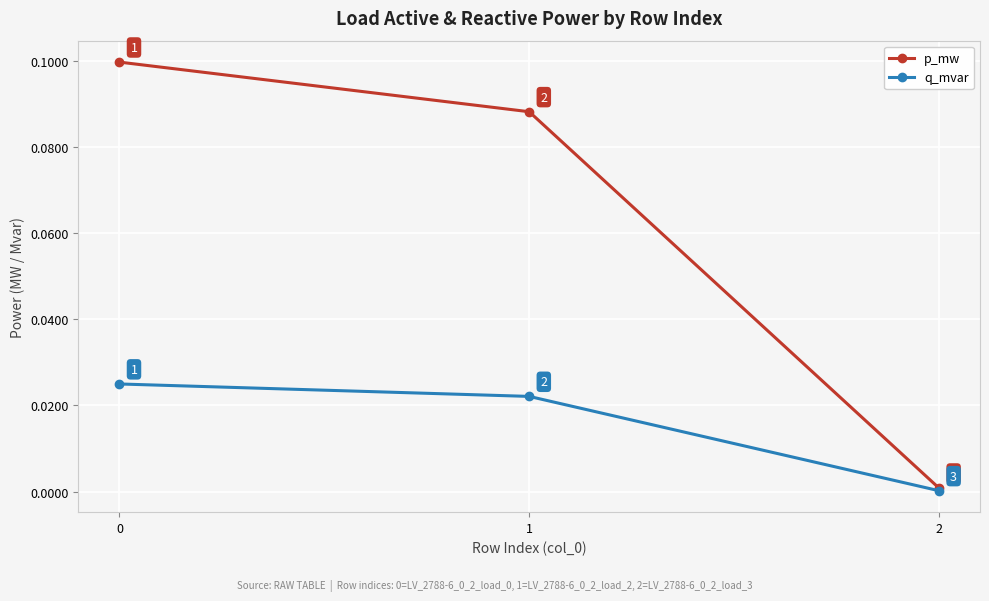

Does the chart display data point markers on the line(s)?

Yes